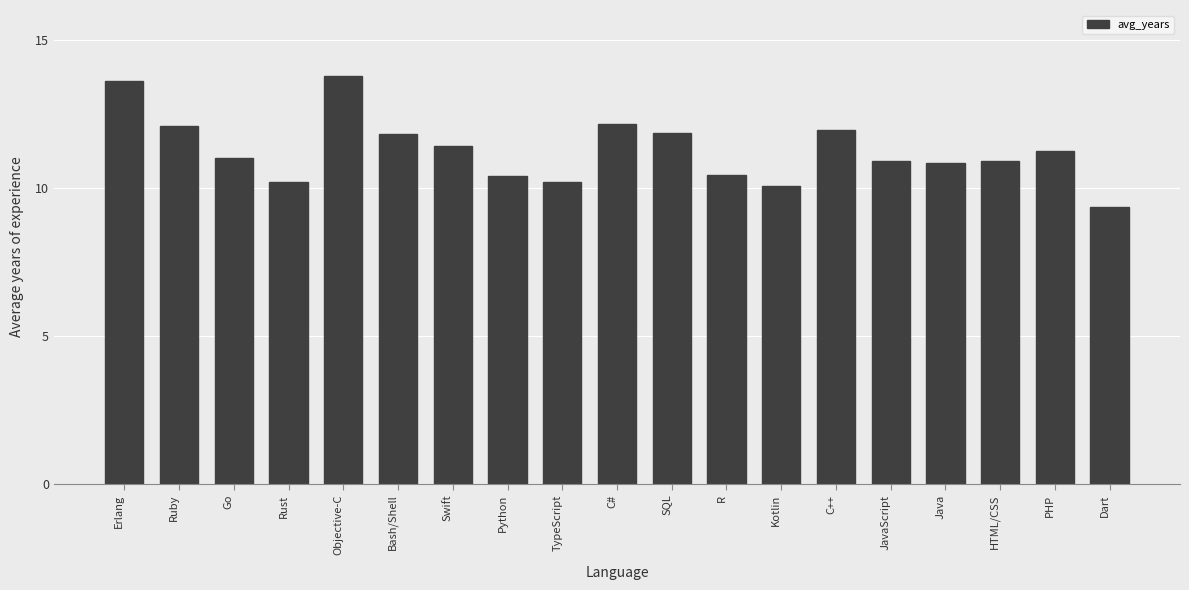

True or false: the data shows 15.4 at JavaScript.

False